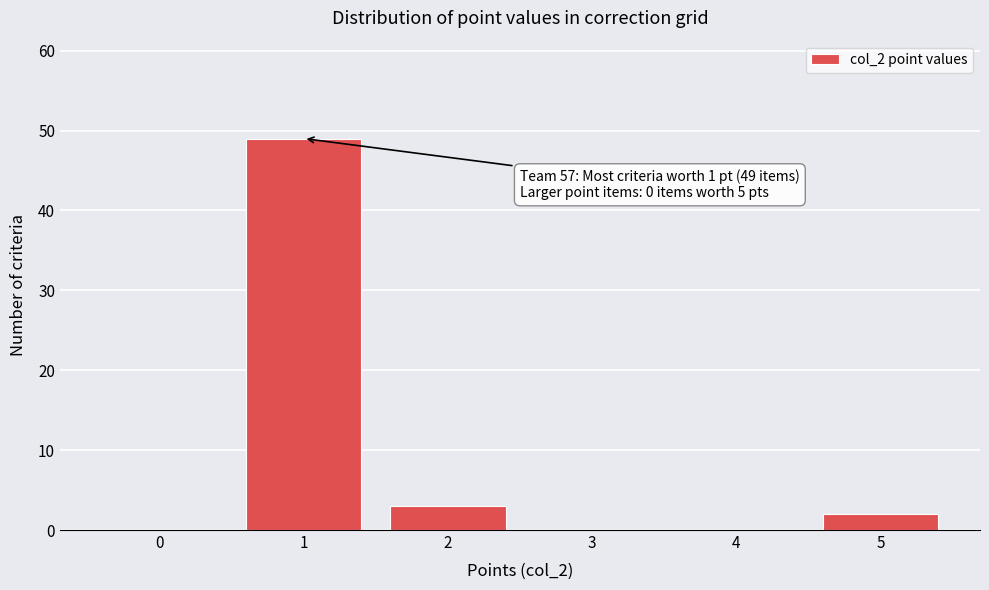

Reading right to left, extract all data points from this chart.

5=2	4=0	3=0	2=3	1=49	0=0